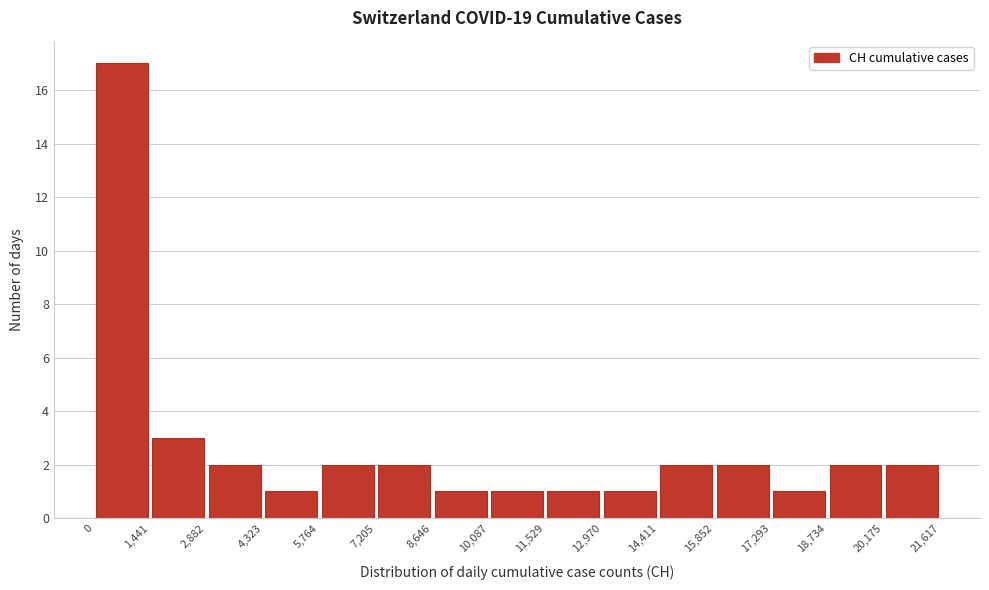

What is the height of the bar covering 2,882 to 4,323 on the x-axis? The values are not printed on the chart, so give them approximately, as read against the axis.

2